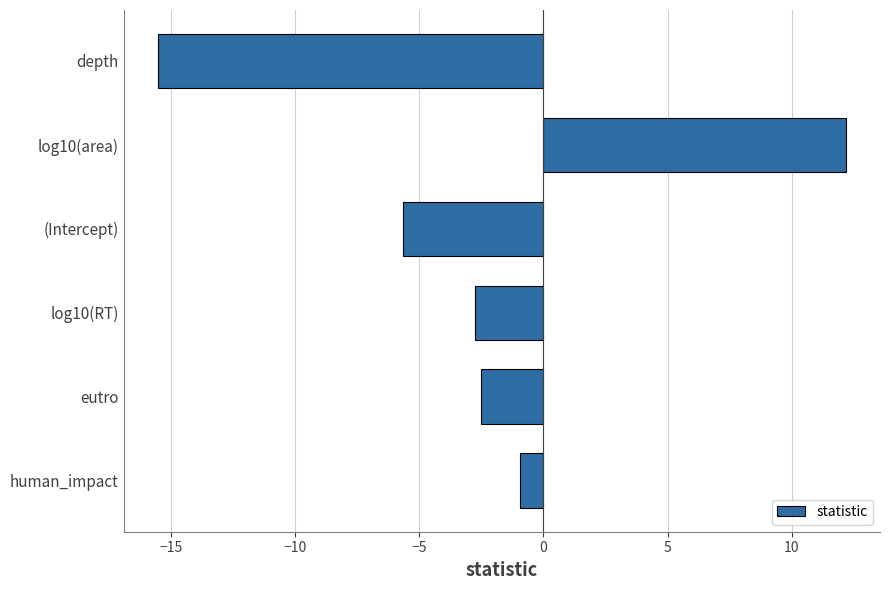

Count the number of categories in the chart.

6